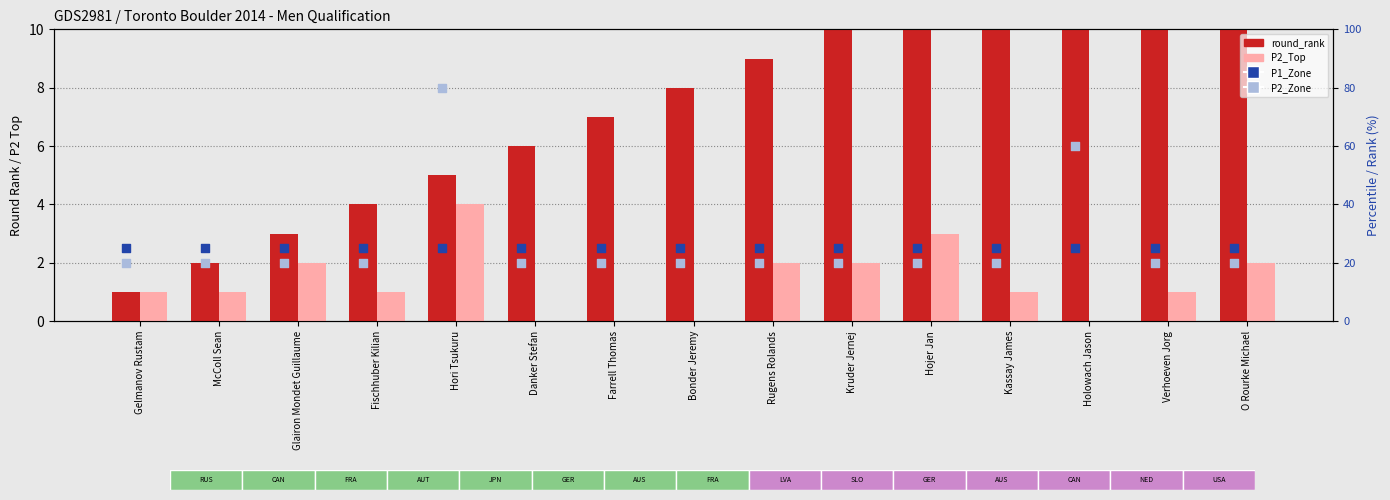

Is the value of P1_Zone (percentile) at Bonder Jeremy greater than the value of round_rank at Farrell Thomas?

Yes